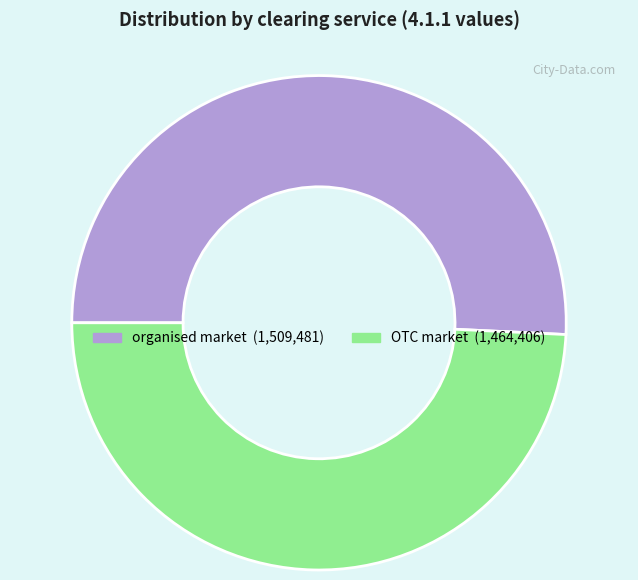

Between organised market and OTC market, which is larger?

organised market